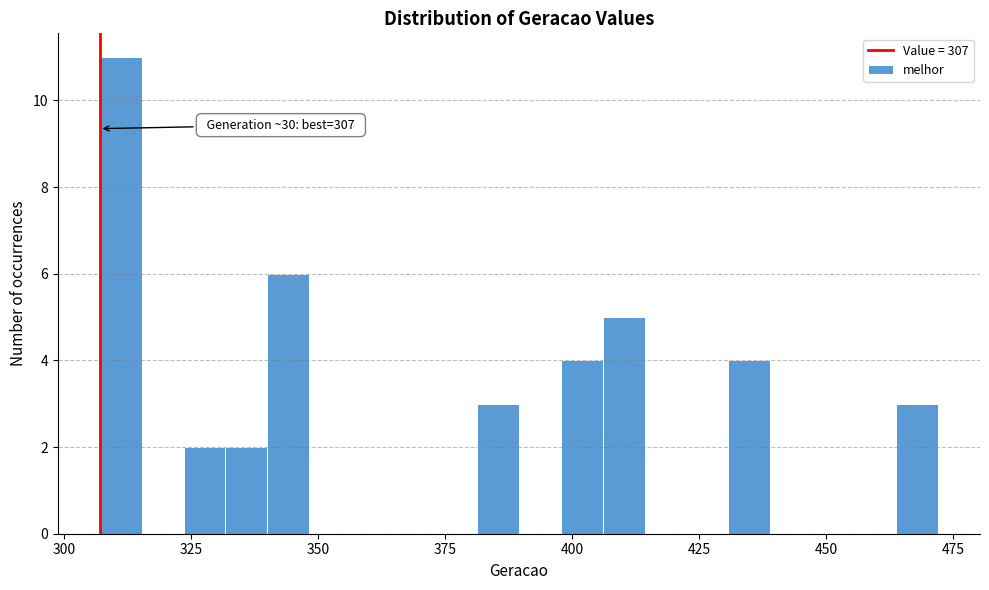

Around what value on the x-axis is the tallest bar? Give the approximate position of its centre, as read against the axis.

310